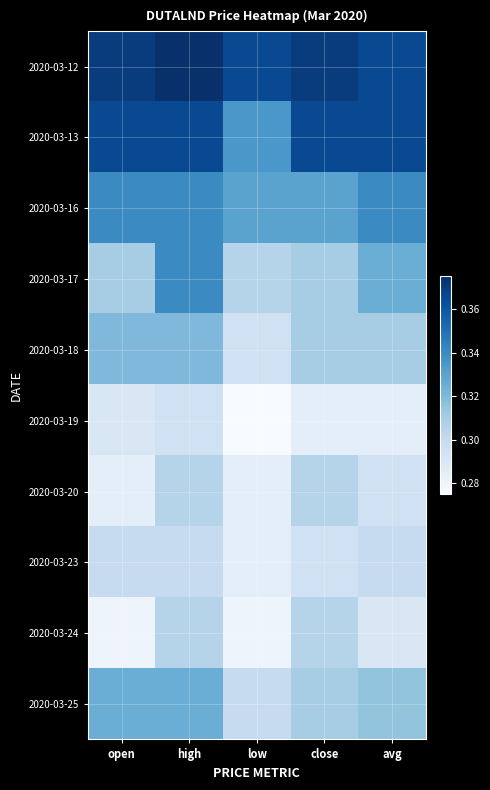

Reading left to right, transcribe all the data shown in this chart.

2020-03-12: open=0.4	high=0.4	low=0.4	close=0.4	avg=0.4
2020-03-13: open=0.4	high=0.4	low=0.3	close=0.4	avg=0.4
2020-03-16: open=0.3	high=0.3	low=0.3	close=0.3	avg=0.3
2020-03-17: open=0.3	high=0.3	low=0.3	close=0.3	avg=0.3
2020-03-18: open=0.3	high=0.3	low=0.3	close=0.3	avg=0.3
2020-03-19: open=0.3	high=0.3	low=0.3	close=0.3	avg=0.3
2020-03-20: open=0.3	high=0.3	low=0.3	close=0.3	avg=0.3
2020-03-23: open=0.3	high=0.3	low=0.3	close=0.3	avg=0.3
2020-03-24: open=0.3	high=0.3	low=0.3	close=0.3	avg=0.3
2020-03-25: open=0.3	high=0.3	low=0.3	close=0.3	avg=0.3